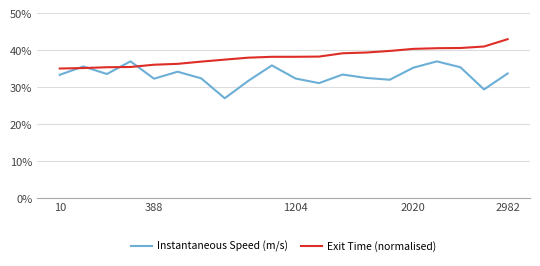

Rank the series by their maximum value, from highest to lowest.

Exit Time (normalised), Instantaneous Speed (m/s)